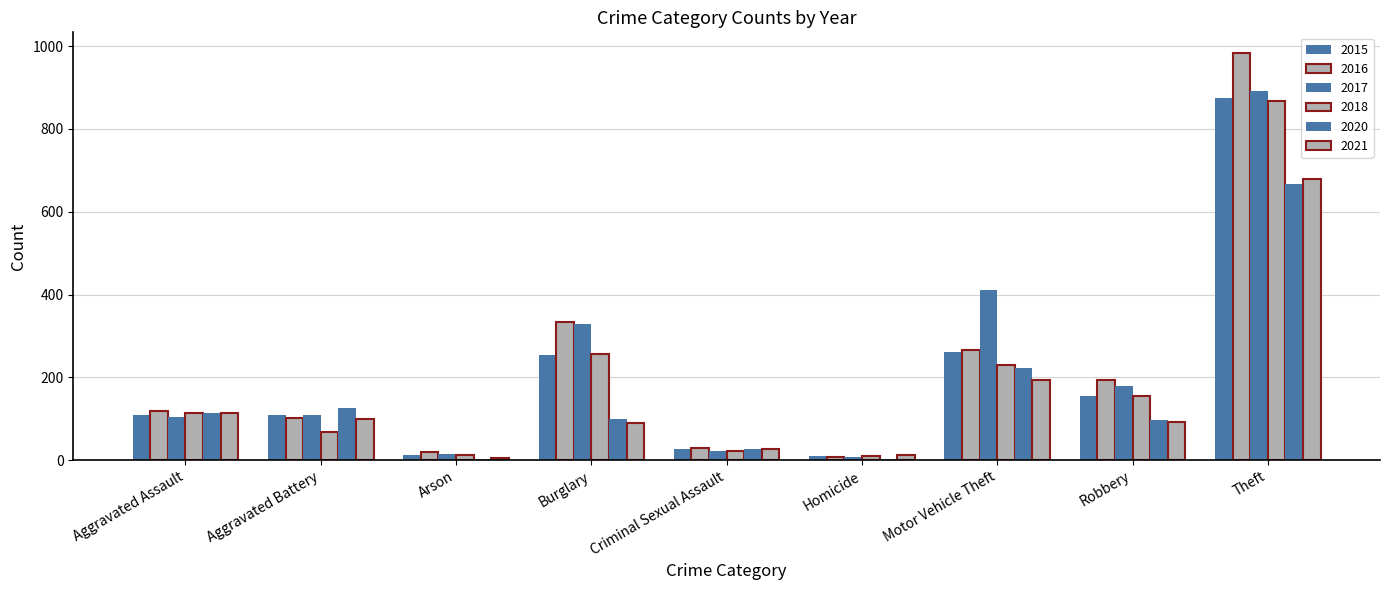

Are the bars horizontal?

No